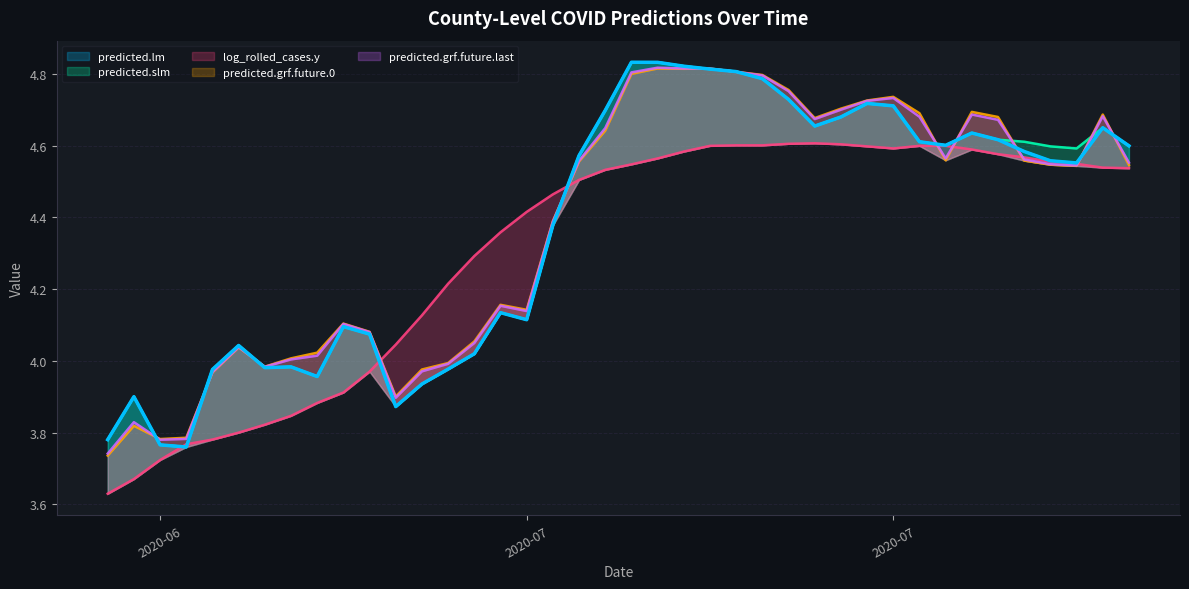

What are all the series names shown in the legend?

predicted.lm, predicted.slm, log_rolled_cases.y, predicted.grf.future.0, predicted.grf.future.last